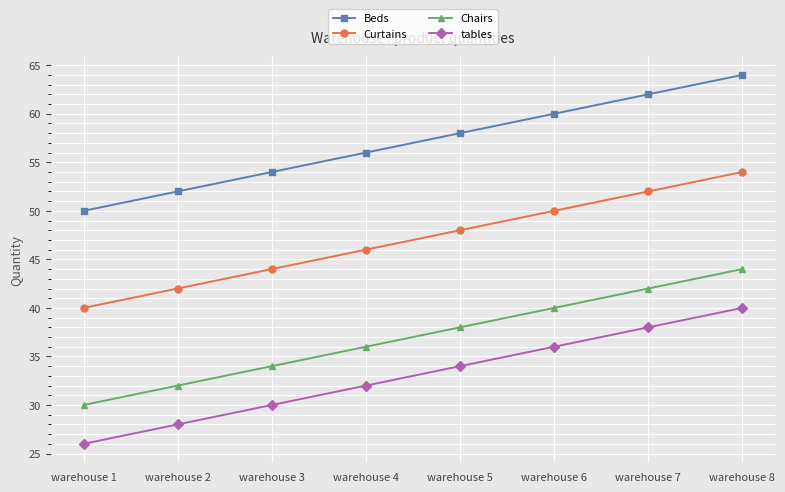

What is the value of the Chairs point at the 2nd from the left?

32